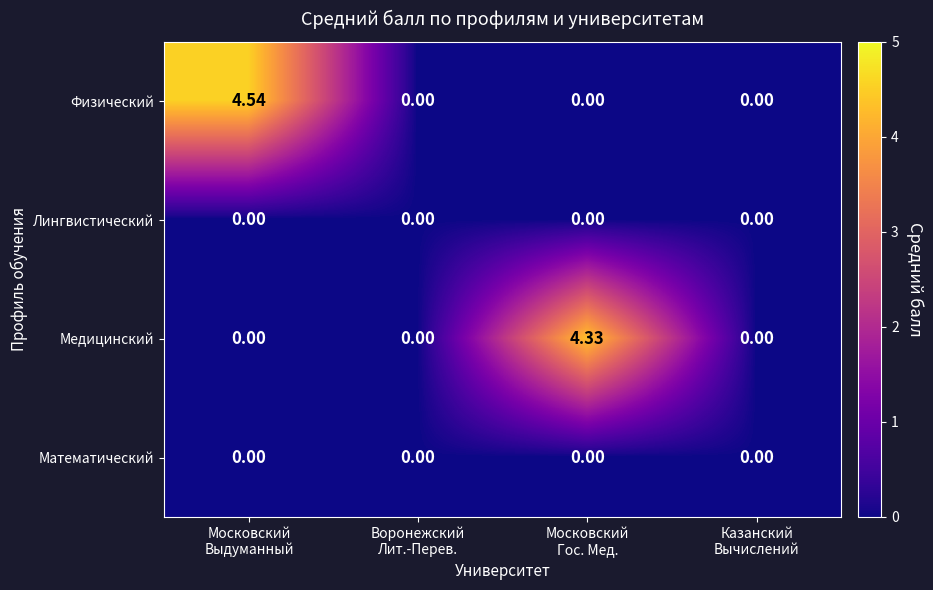

At how many categories does at least one series exceed 3?

2